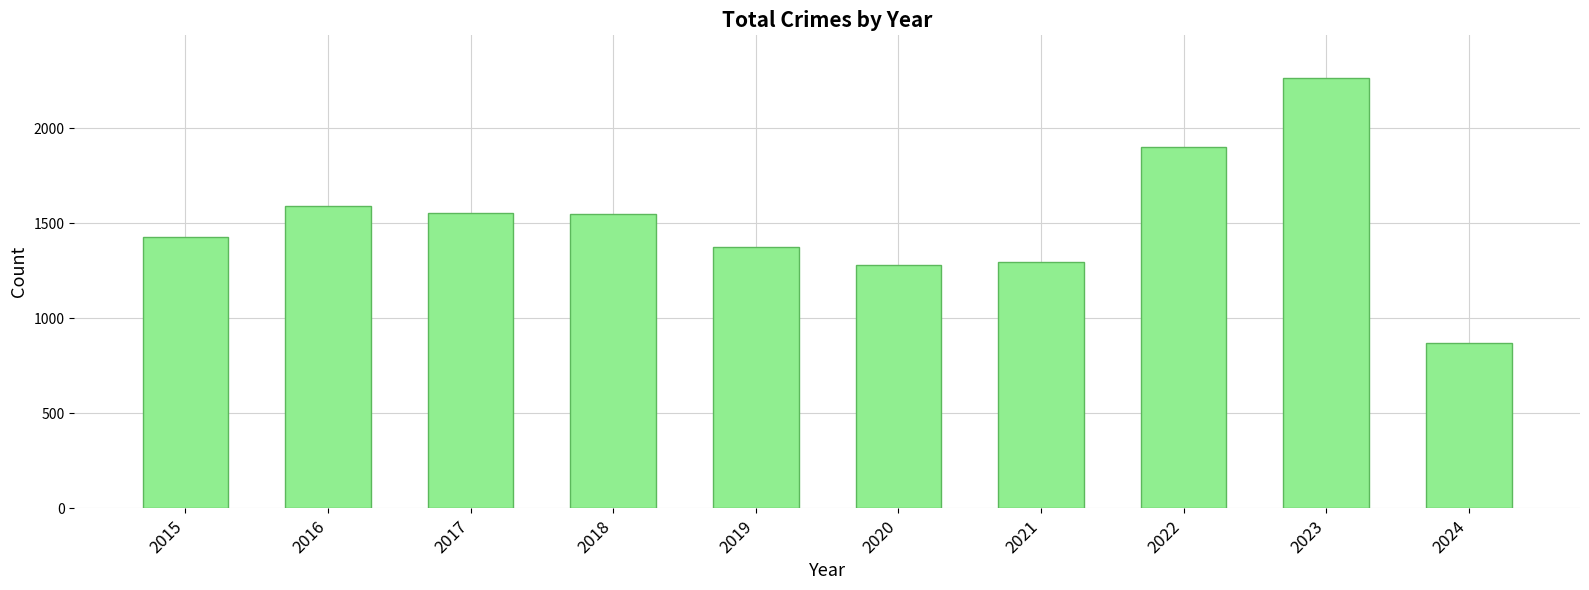

What is the approximate value at 2017, to the nearest 50?

1550